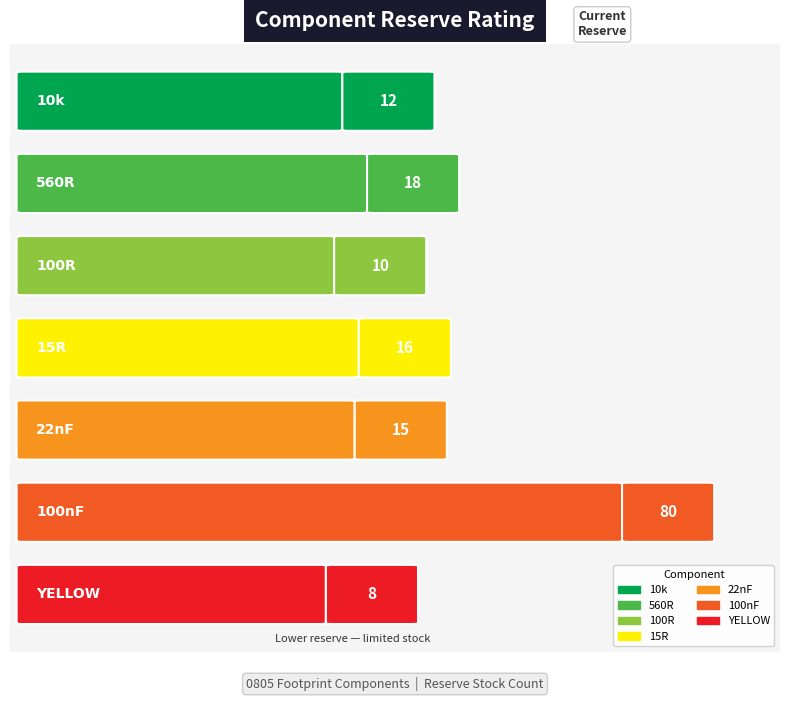

What is the change in value from 10k to 22nF?

+3